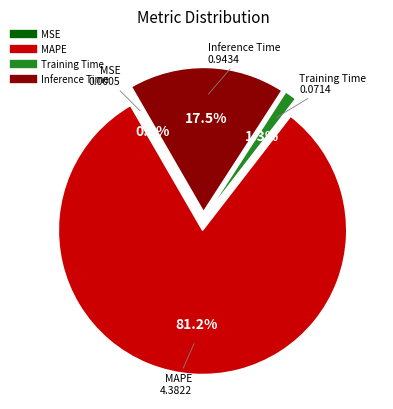

Rank the categories by value from highest to lowest.

MAPE, Inference Time, Training Time, MSE